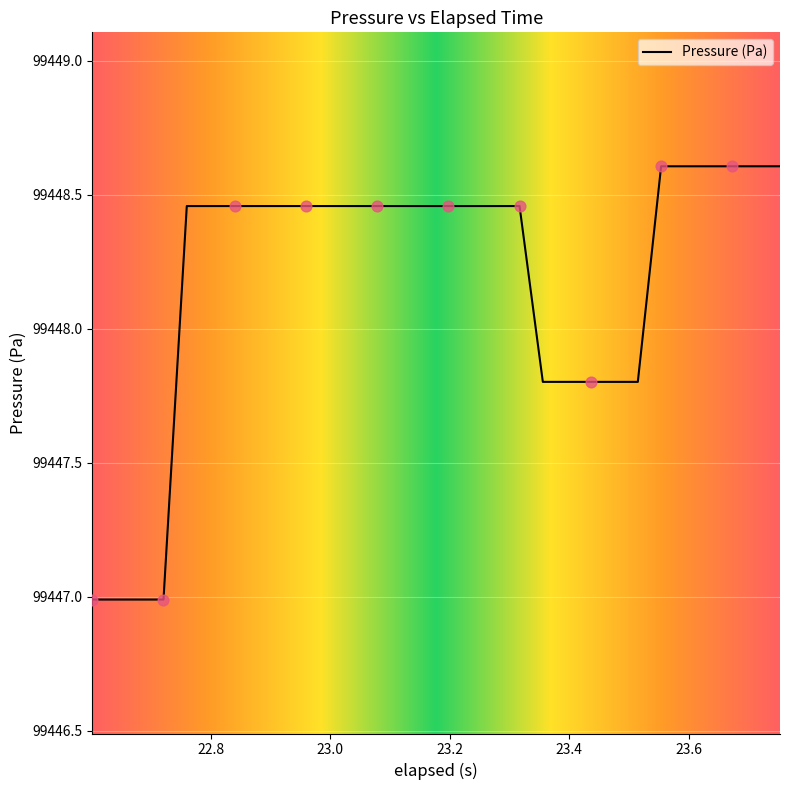

What is the difference between the maximum and minimum values?

1.6